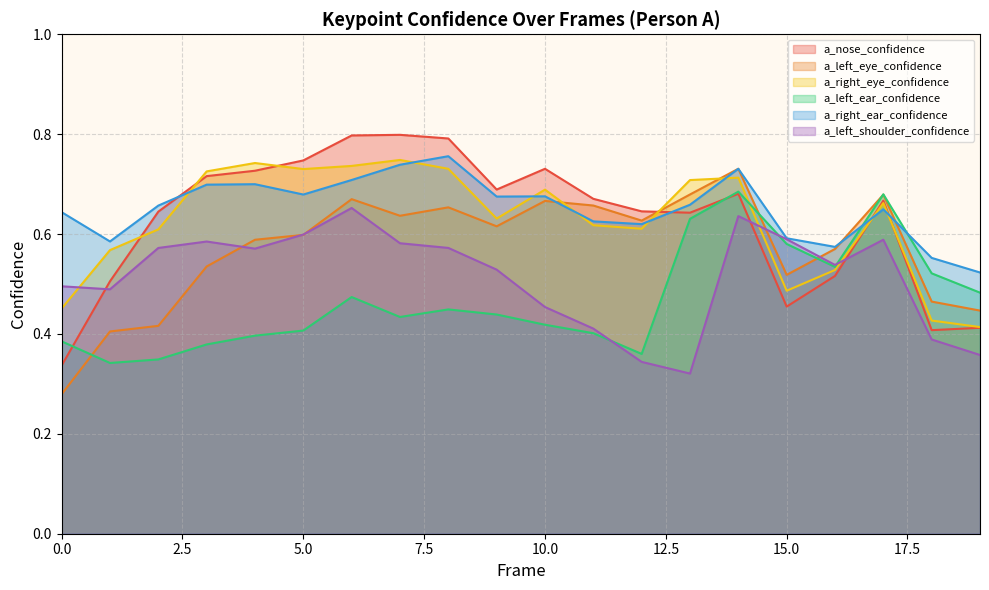

How many lines are shown in the chart?

6